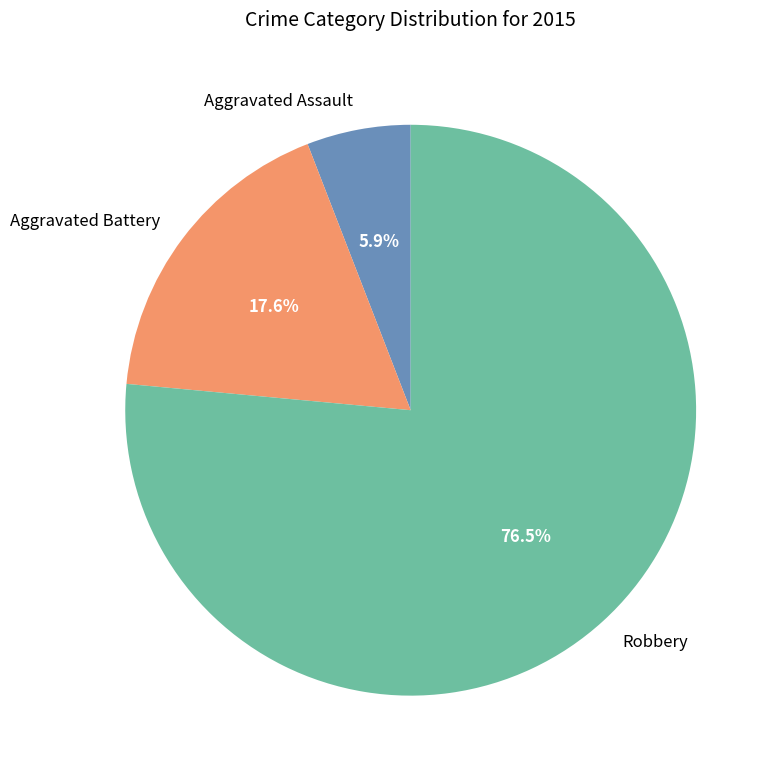

What percentage is the Aggravated Battery slice, to the nearest percent?

18%